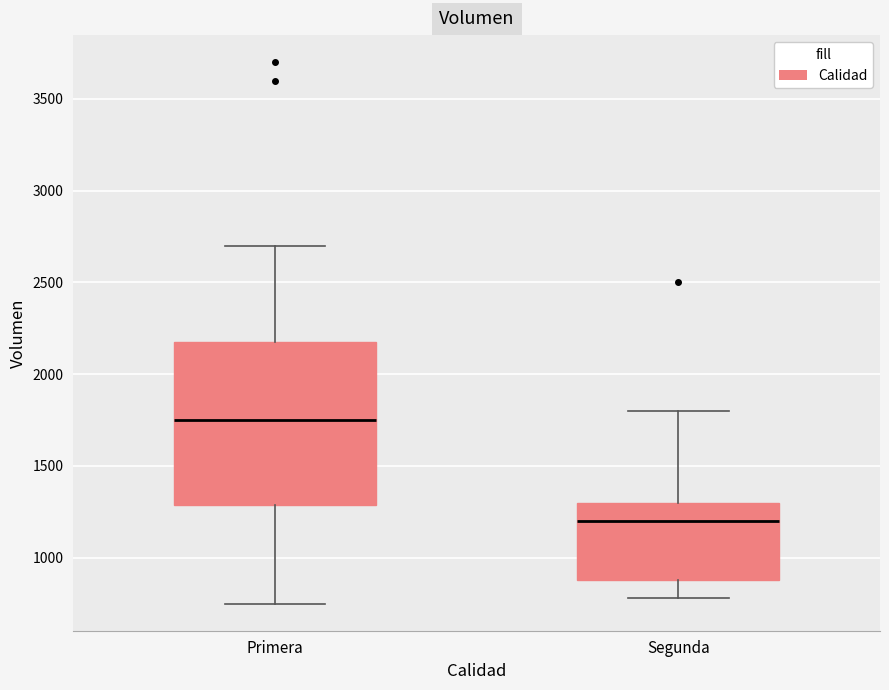

Reading left to right, transcribe this box plot: for each box, give where its median line is, the range the box spans, and where its two whiskers end, as read against the y-axis. The values are not printed on the chart, so give them approximately, as read against the axis.

Primera: median 1750, box 1300 to 2200, whiskers 750 to 2700
Segunda: median 1200, box 900 to 1300, whiskers 800 to 1800